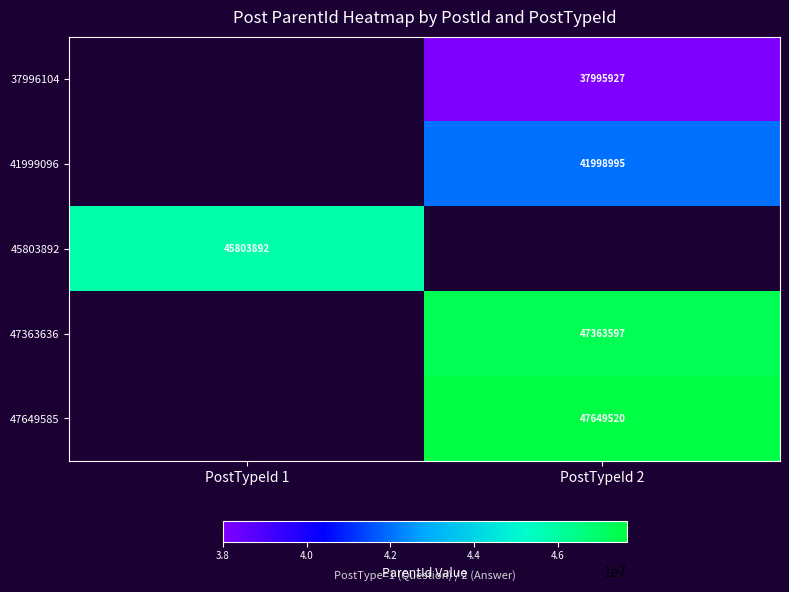

The value of 47649585 at PostTypeId 2 is 73909208. True or false?

False